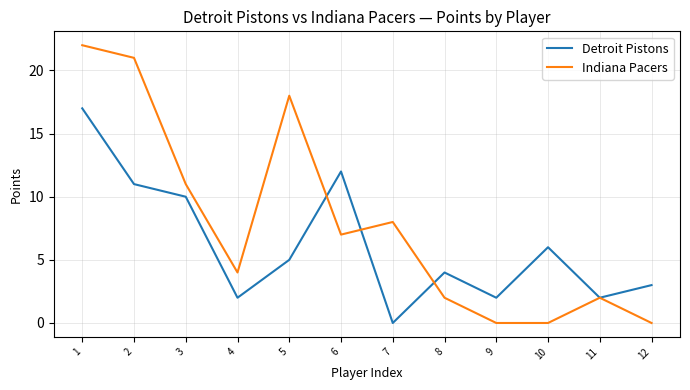

Which series has the largest total across all categories?

Indiana Pacers